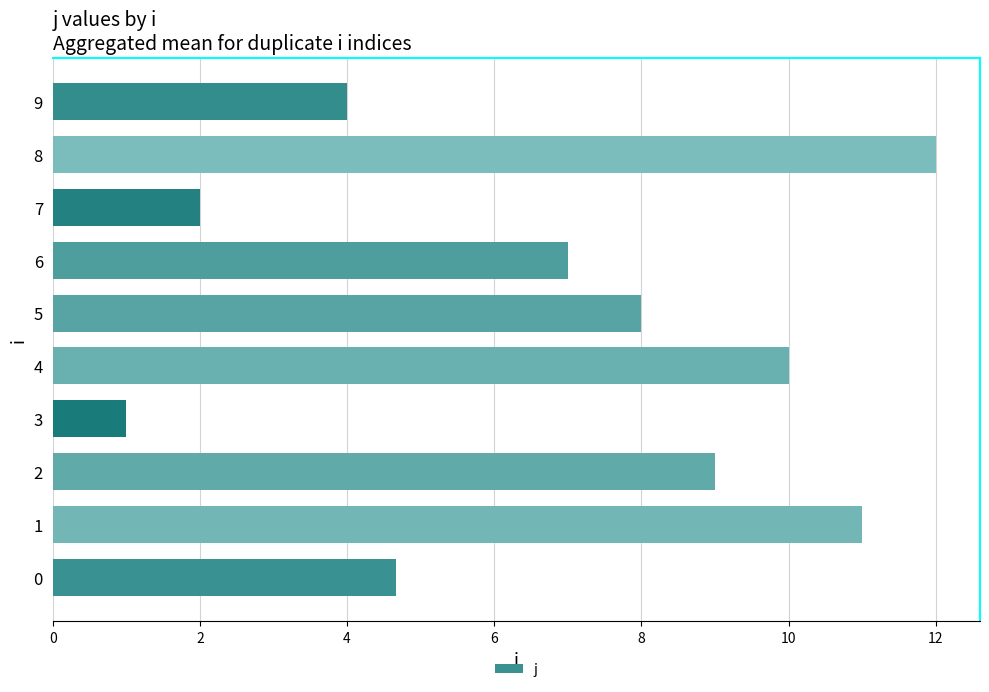

What is the greatest value displayed?

12.0